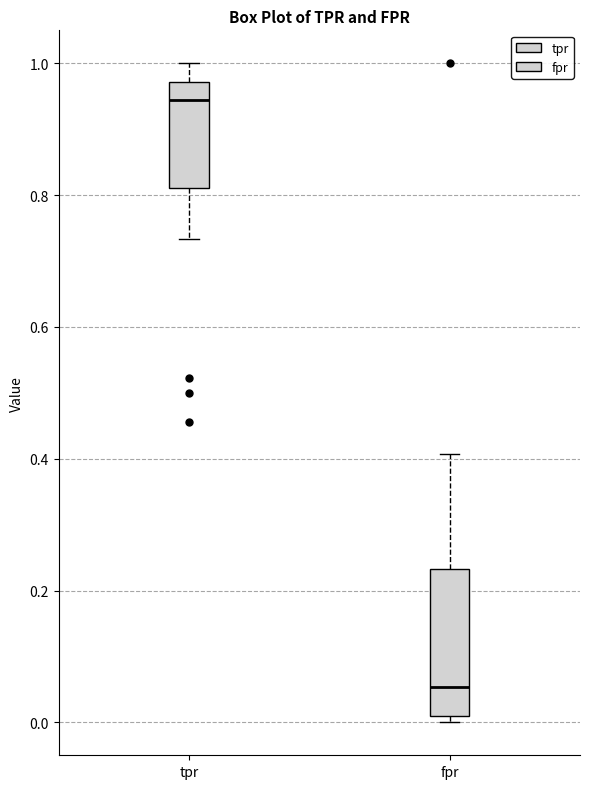

Where is the lower edge of the box for tpr on the y-axis? The values are not printed on the chart, so give them approximately, as read against the axis.

0.82